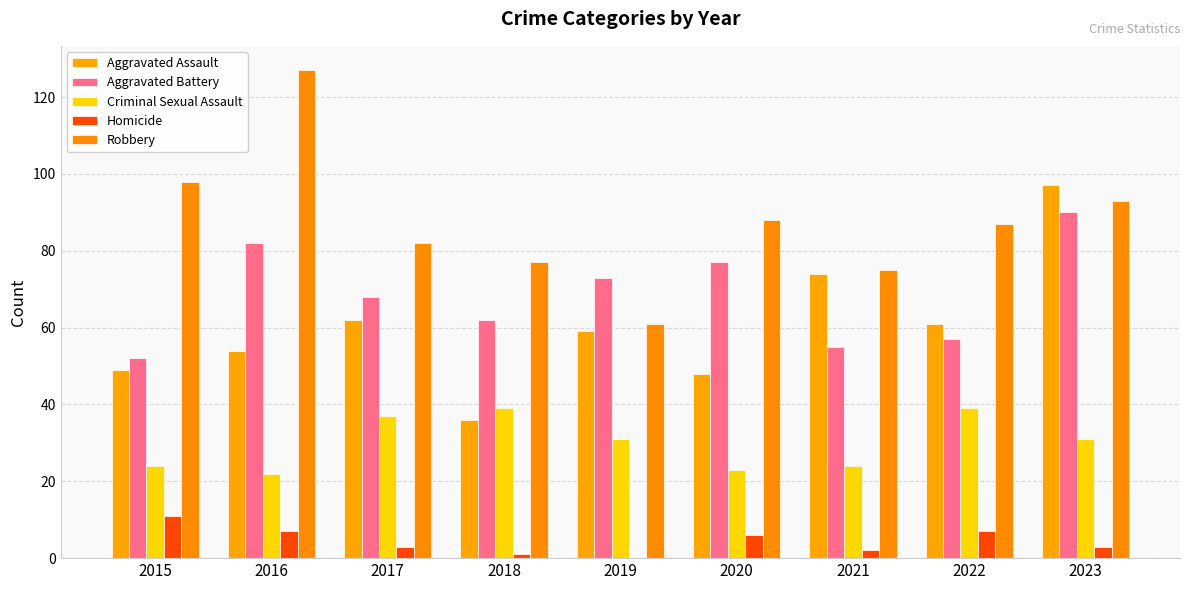

Reading right to left, extract all data points from this chart.

Aggravated Assault: 97	61	74	48	59	36	62	54	49
Aggravated Battery: 90	57	55	77	73	62	68	82	52
Criminal Sexual Assault: 31	39	24	23	31	39	37	22	24
Homicide: 3	7	2	6	0	1	3	7	11
Robbery: 93	87	75	88	61	77	82	127	98